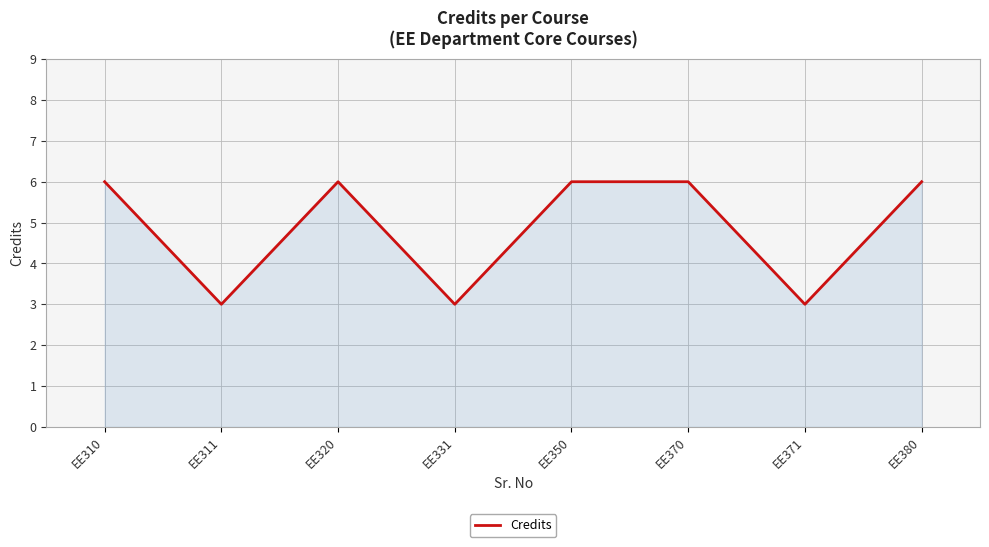

At which category does the data reach its first local valley?

EE311